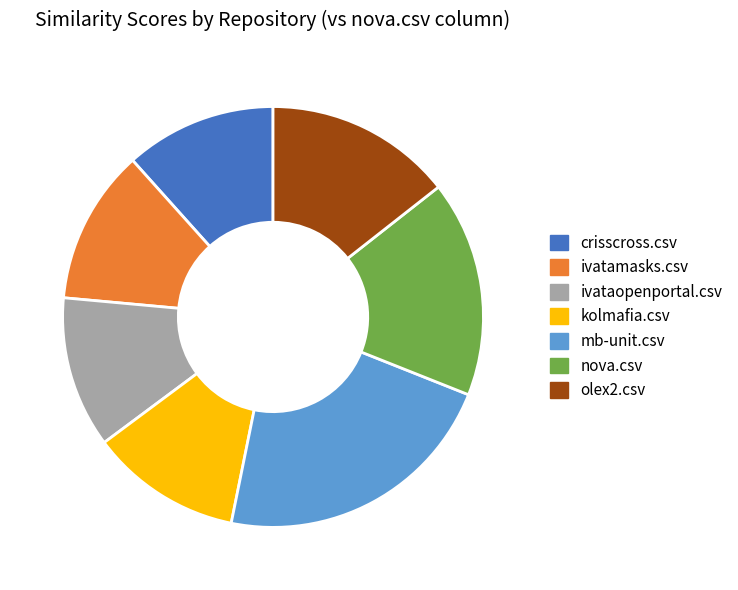

The ivataopenportal.csv slice represents 12% of the pie. True or false?

True